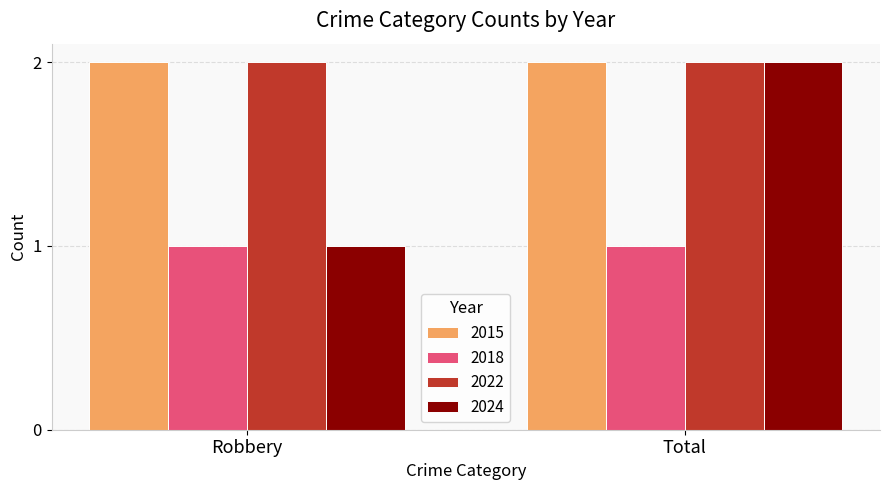

What is the label of the 2nd bar from the left?

Total